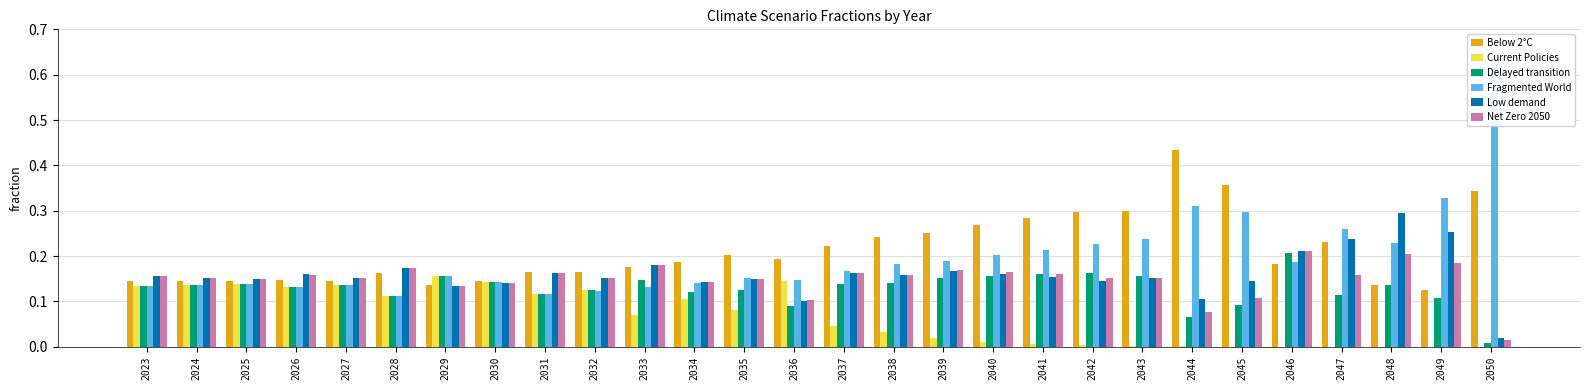

Reading right to left, what are all the values shown in this chart?

Below 2°C: 0.3	0.1	0.1	0.2	0.2	0.4	0.4	0.3	0.3	0.3	0.3	0.3	0.2	0.2	0.2	0.2	0.2	0.2	0.2	0.2	0.1	0.1	0.2	0.1	0.1	0.1	0.1	0.1
Current Policies: 0.0	0.0	0.0	0.0	0.0	0.0	0.0	0.0	0.0	0.0	0.0	0.0	0.0	0.0	0.1	0.1	0.1	0.1	0.1	0.1	0.1	0.2	0.1	0.1	0.1	0.1	0.1	0.1
Delayed transition: 0.0	0.1	0.1	0.1	0.2	0.1	0.1	0.2	0.2	0.2	0.2	0.2	0.1	0.1	0.1	0.1	0.1	0.1	0.1	0.1	0.1	0.2	0.1	0.1	0.1	0.1	0.1	0.1
Fragmented World: 0.6	0.3	0.2	0.3	0.2	0.3	0.3	0.2	0.2	0.2	0.2	0.2	0.2	0.2	0.1	0.2	0.1	0.1	0.1	0.1	0.1	0.2	0.1	0.1	0.1	0.1	0.1	0.1
Low demand: 0.0	0.3	0.3	0.2	0.2	0.1	0.1	0.2	0.1	0.2	0.2	0.2	0.2	0.2	0.1	0.1	0.1	0.2	0.2	0.2	0.1	0.1	0.2	0.2	0.2	0.1	0.2	0.2
Net Zero 2050: 0.0	0.2	0.2	0.2	0.2	0.1	0.1	0.2	0.2	0.2	0.2	0.2	0.2	0.2	0.1	0.1	0.1	0.2	0.2	0.2	0.1	0.1	0.2	0.2	0.2	0.1	0.2	0.2